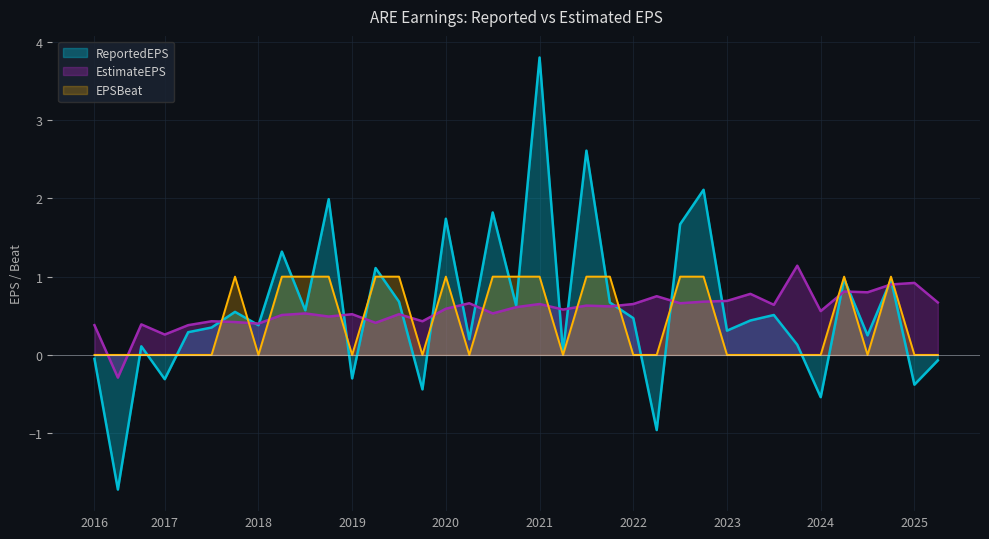

Which category has the highest value across all series?

2021